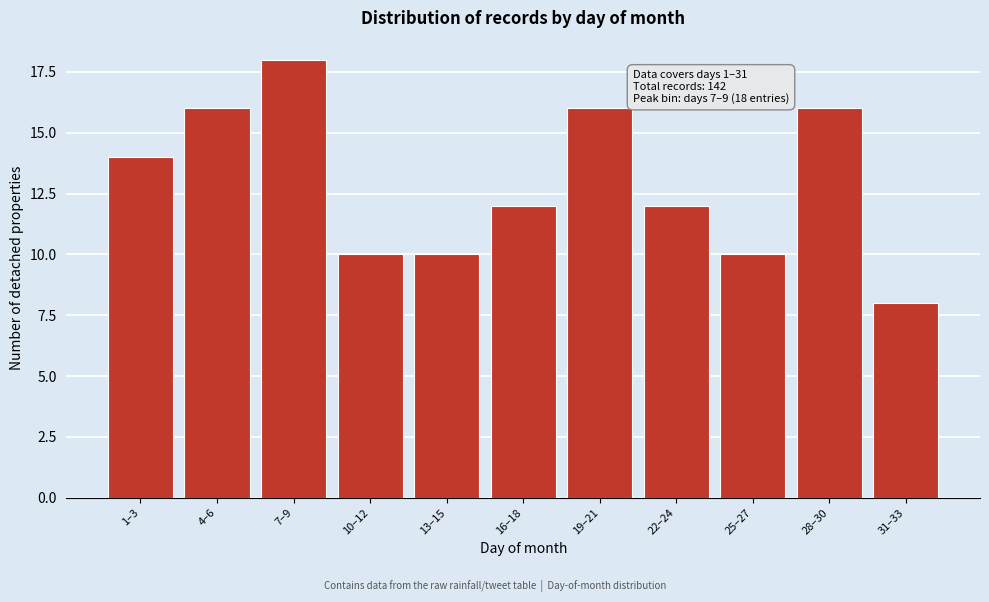

Reading left to right, list all the values displayed in this chart.

14	16	18	10	10	12	16	12	10	16	8